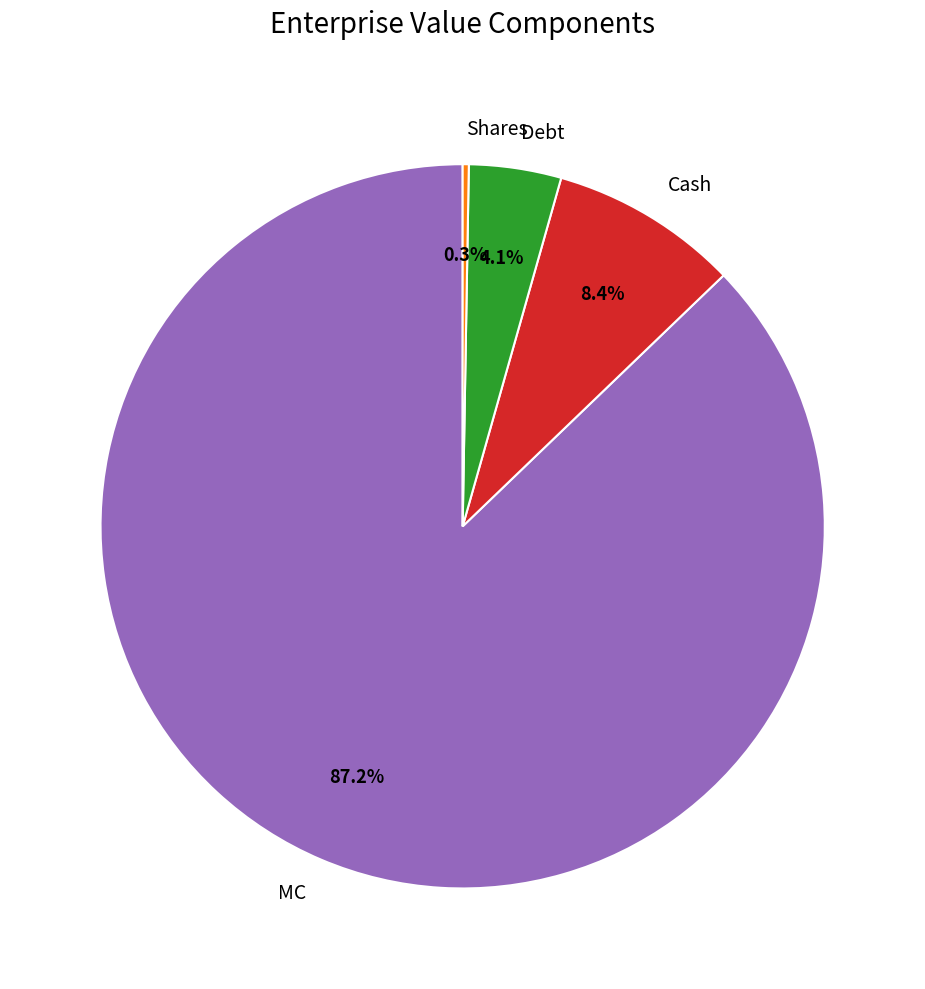

Combined, do MC and Debt account for over 50%?

Yes